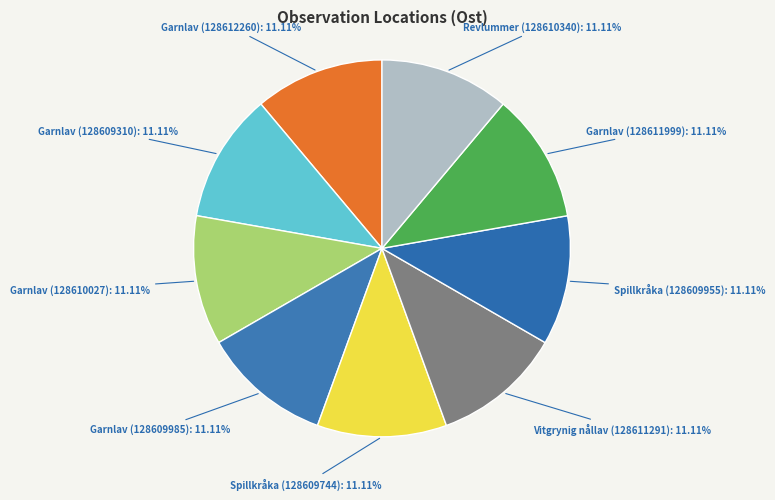

How many segments does this pie chart have?

9